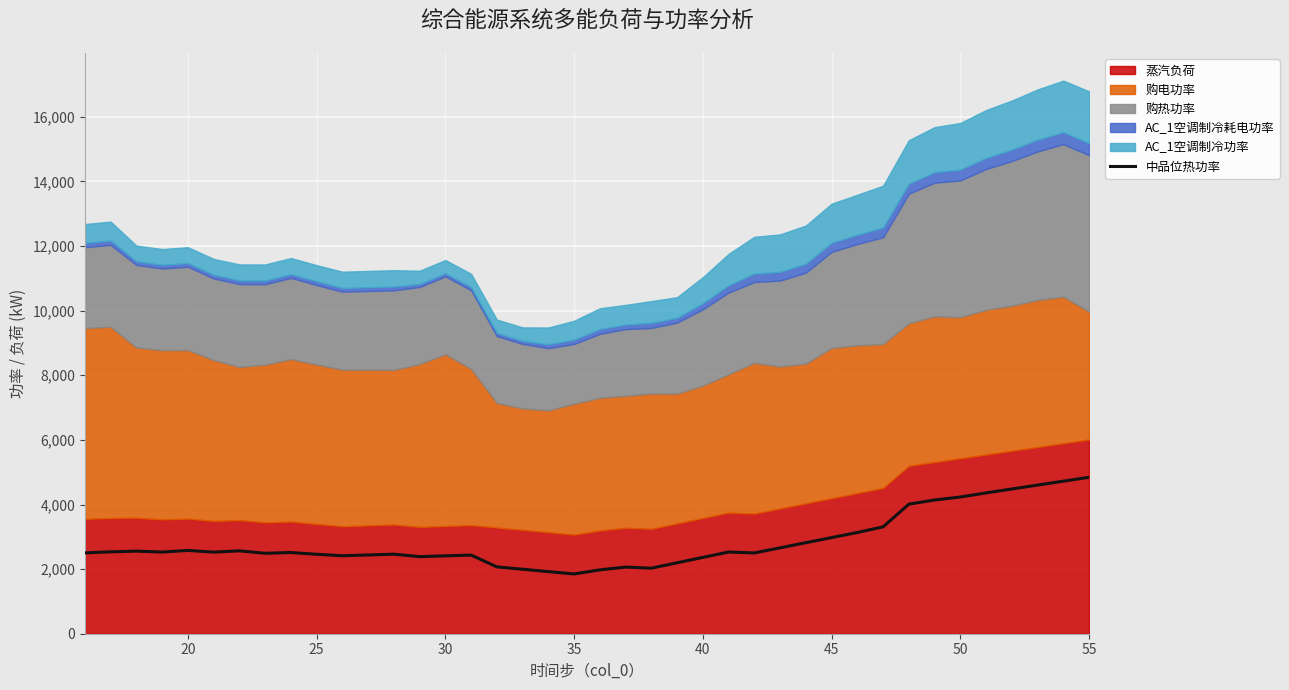

True or false: the data has more than 0 interior local peaks.

True